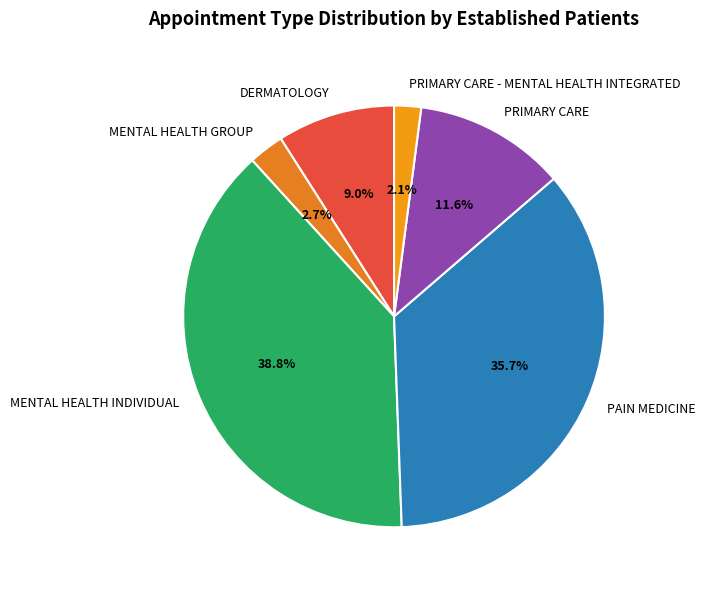

Which category has the smallest portion of the pie?

PRIMARY CARE - MENTAL HEALTH INTEGRATED